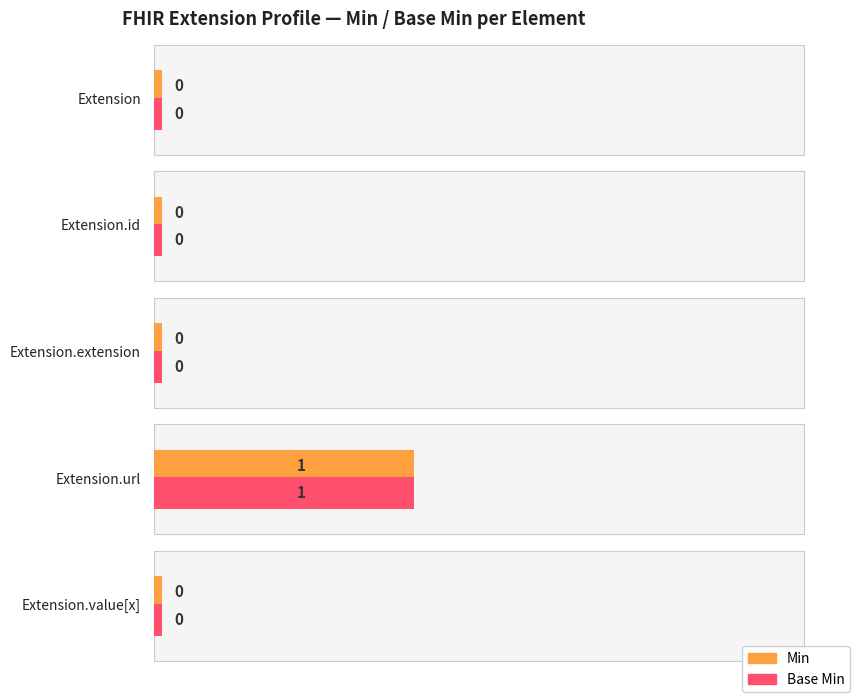

List the labels in order of Base Min value, largest first.

Extension.url, Extension, Extension.id, Extension.extension, Extension.value[x]